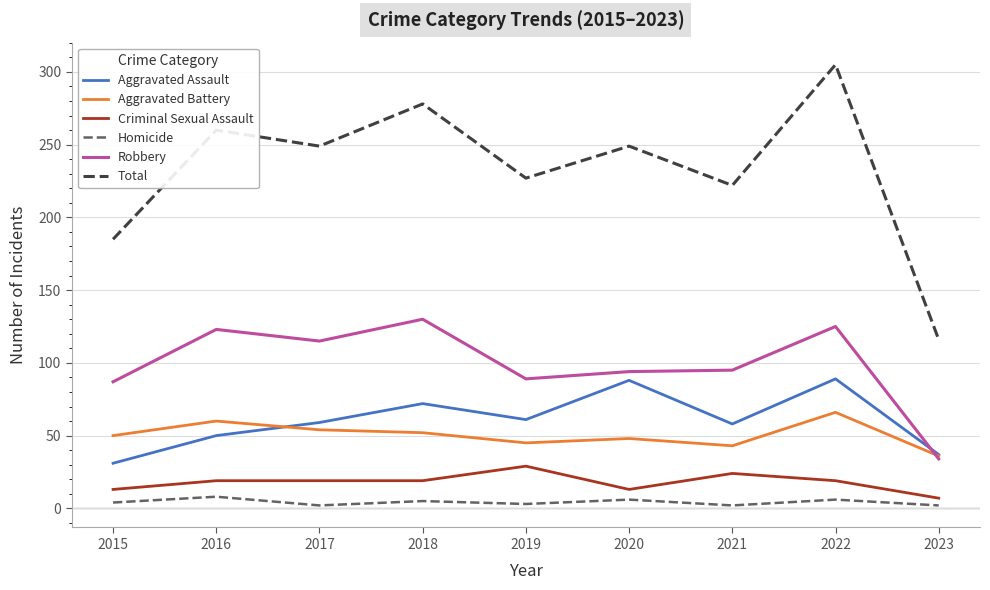

List the series in order of their peak value, lowest first.

Homicide, Criminal Sexual Assault, Aggravated Battery, Aggravated Assault, Robbery, Total